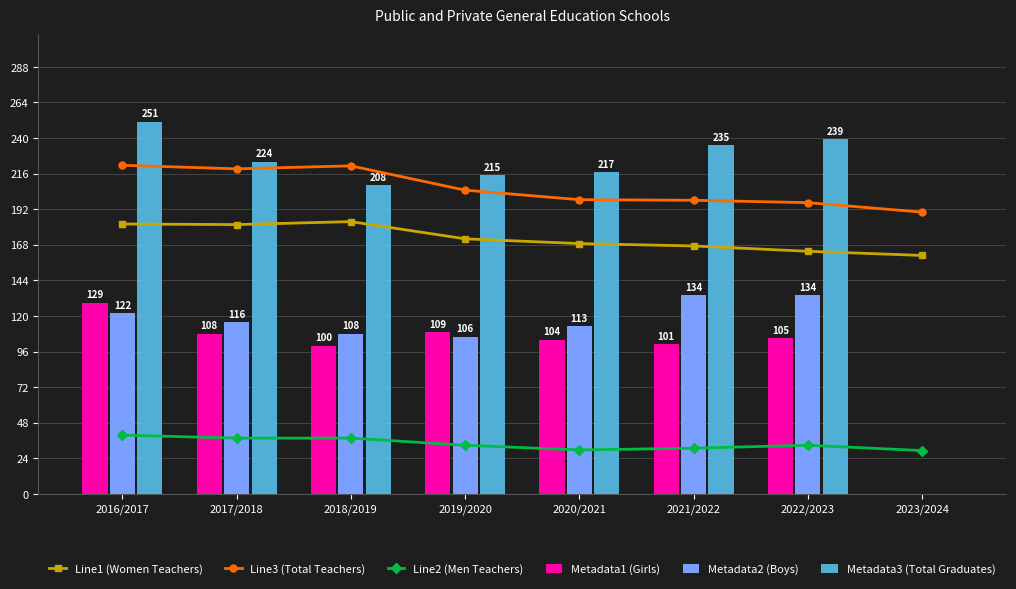

Reading left to right, what are all the values shown in this chart?

Line1 (Women Teachers): 182.0	181.6	183.6	172.0	168.8	167.2	163.6	160.8
Line3 (Total Teachers): 221.6	219.2	221.2	204.8	198.4	198.0	196.4	190.0
Line2 (Men Teachers): 39.6	37.6	37.6	32.8	29.6	30.8	32.8	29.2
Metadata1 (Girls): 129.0	108.0	100.0	109.0	104.0	101.0	105.0	0.0
Metadata2 (Boys): 122.0	116.0	108.0	106.0	113.0	134.0	134.0	0.0
Metadata3 (Total Graduates): 251.0	224.0	208.0	215.0	217.0	235.0	239.0	0.0